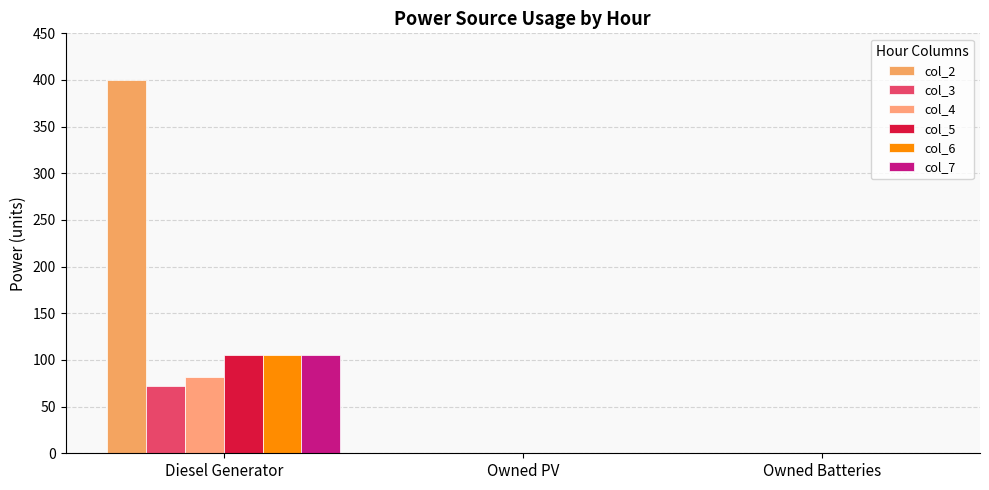

Reading right to left, what are all the values shown in this chart?

col_2: 0	0	400
col_3: 0	0	72
col_4: 0	0	82
col_5: 0	0	105
col_6: 0	0	105
col_7: 0	0	105